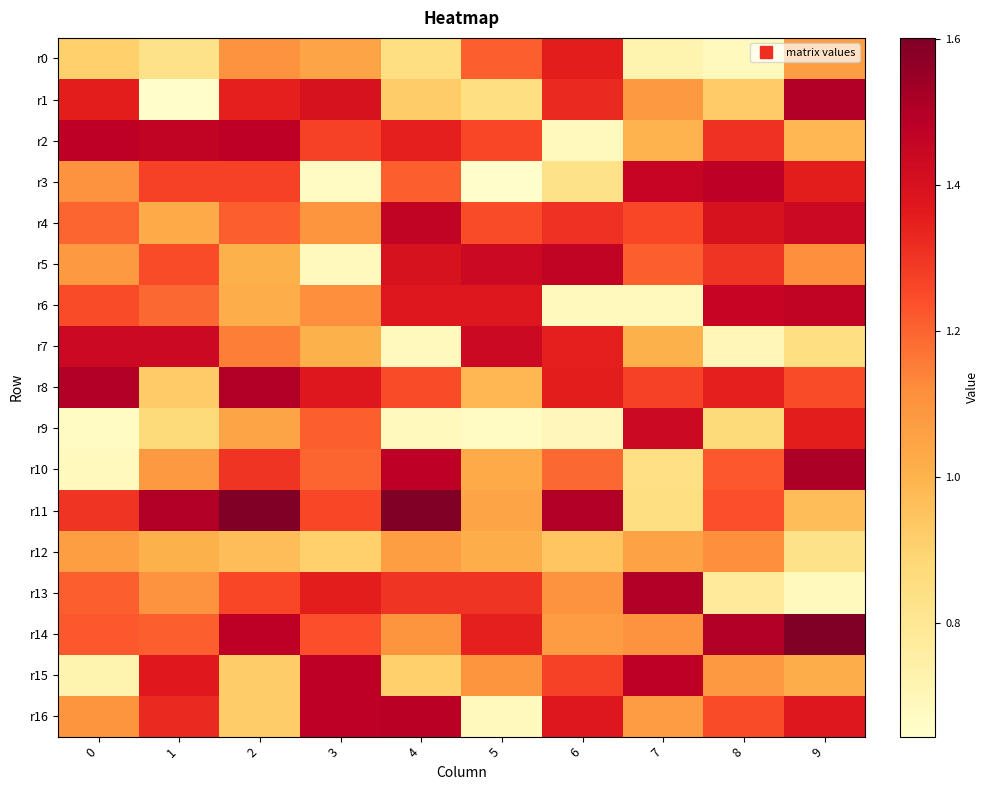

What is the difference between the highest and lowest values at 5?

0.8